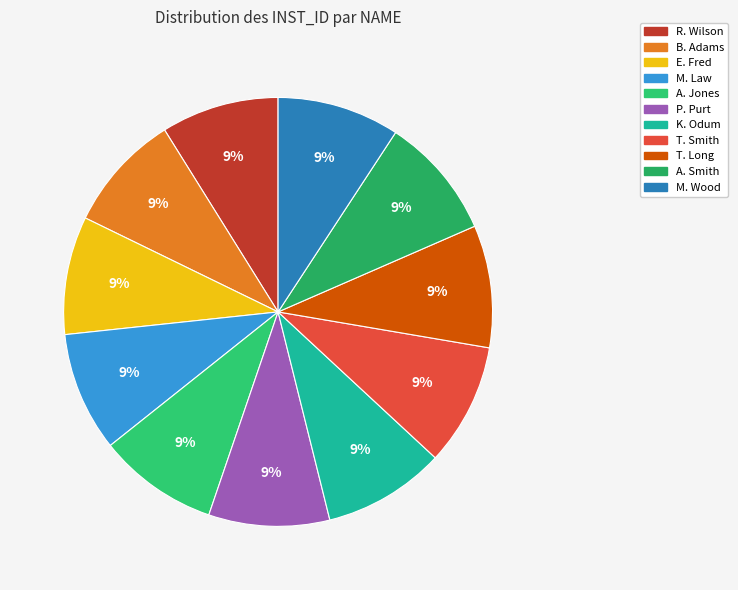

How many slices are in this pie chart?

11